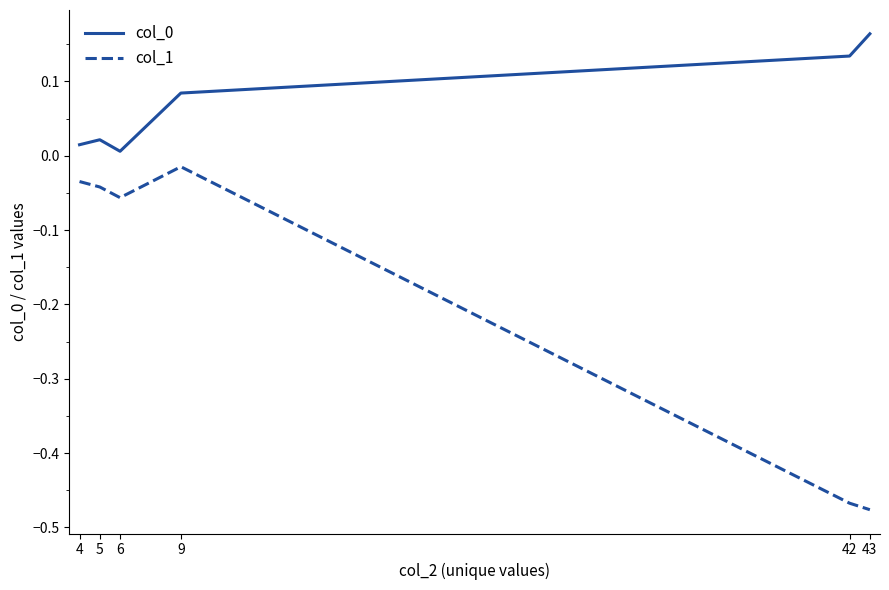

At which category is the sum across all series the highest?

9